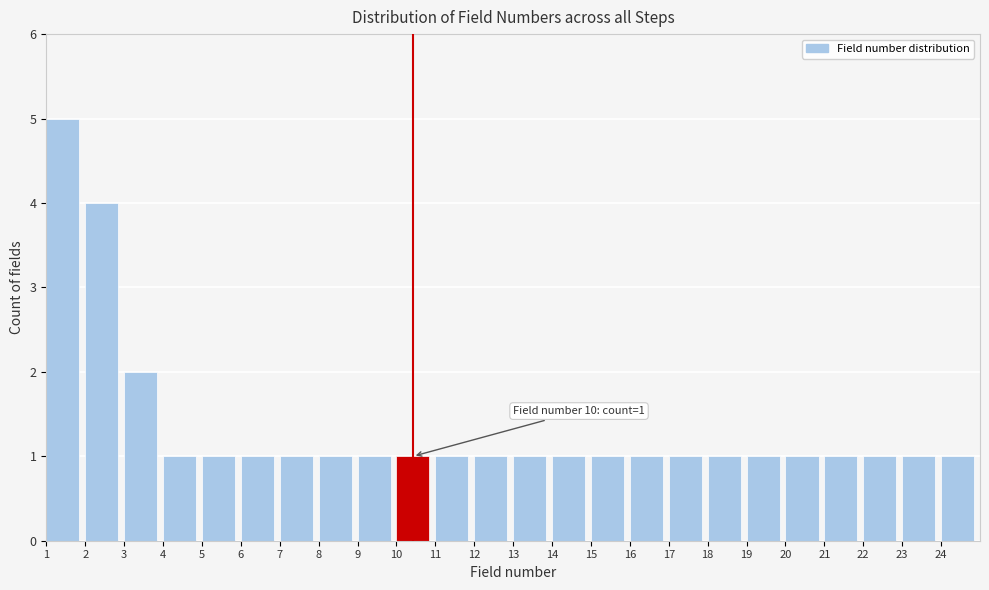

Over which range of the x-axis is the bar tallest?

1 to 2